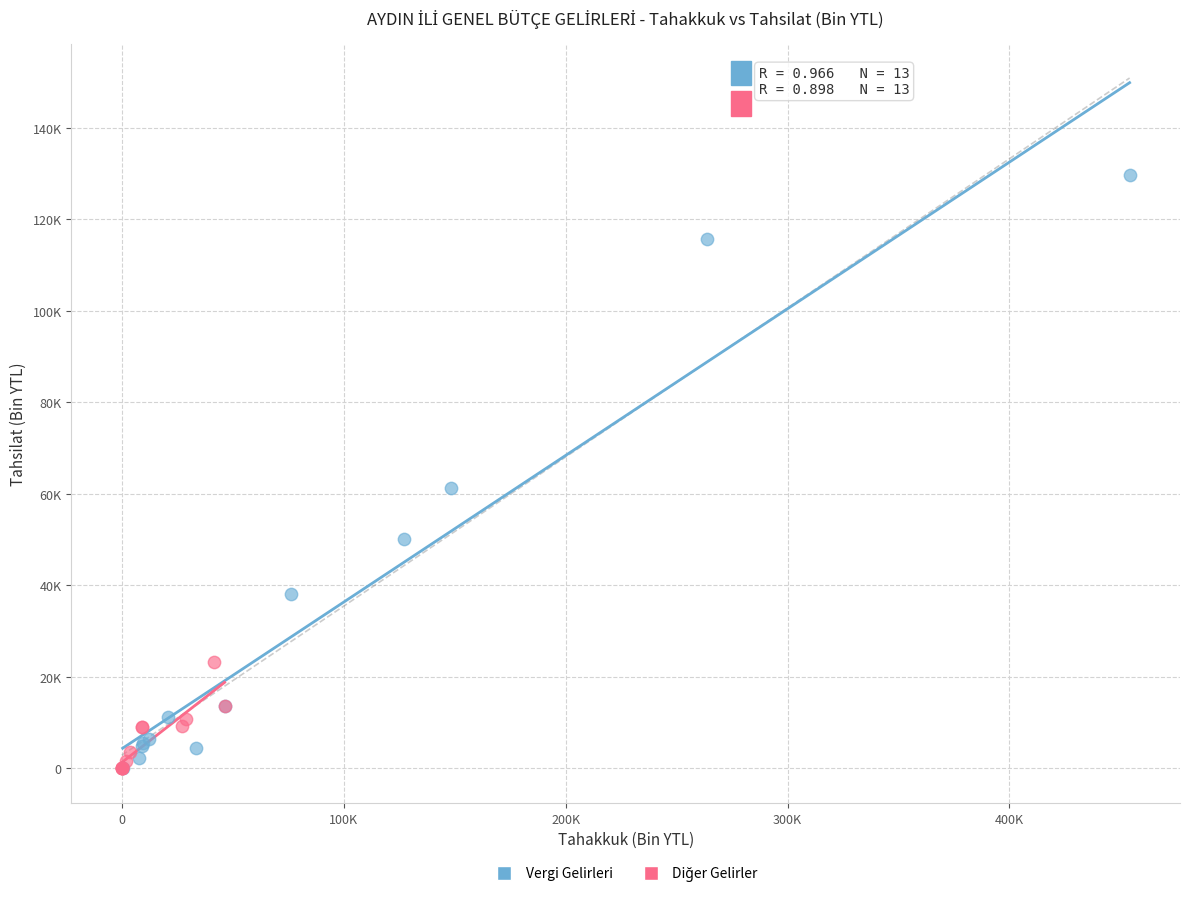

Which series contains the highest Y value?

Vergi Gelirleri